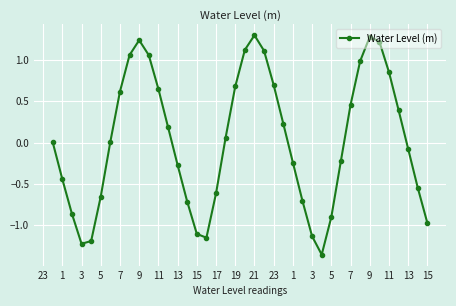

What is the greatest value displayed?

1.3